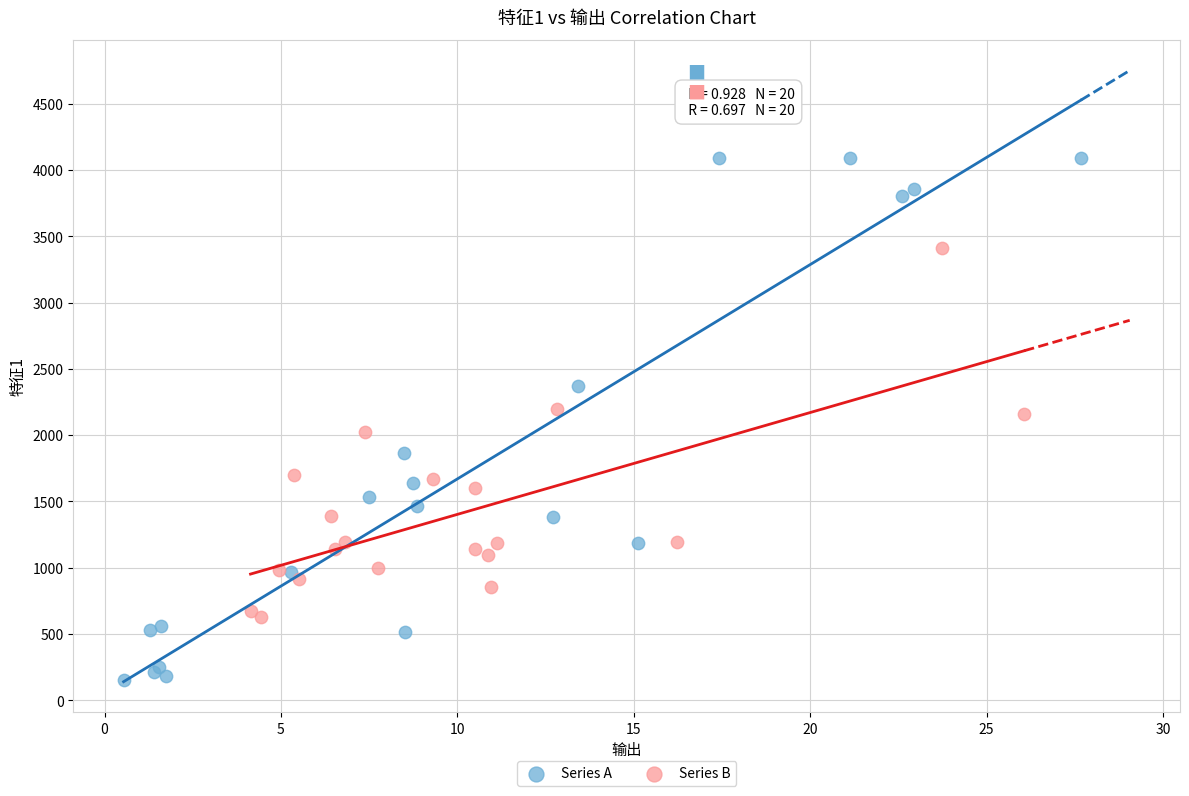

Which series contains the highest Y value?

Series A